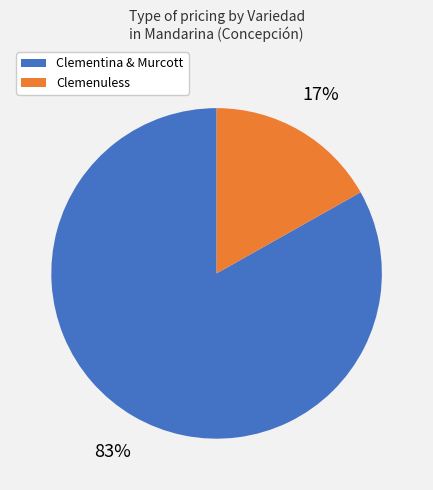

Does any single category account for the majority?

Yes